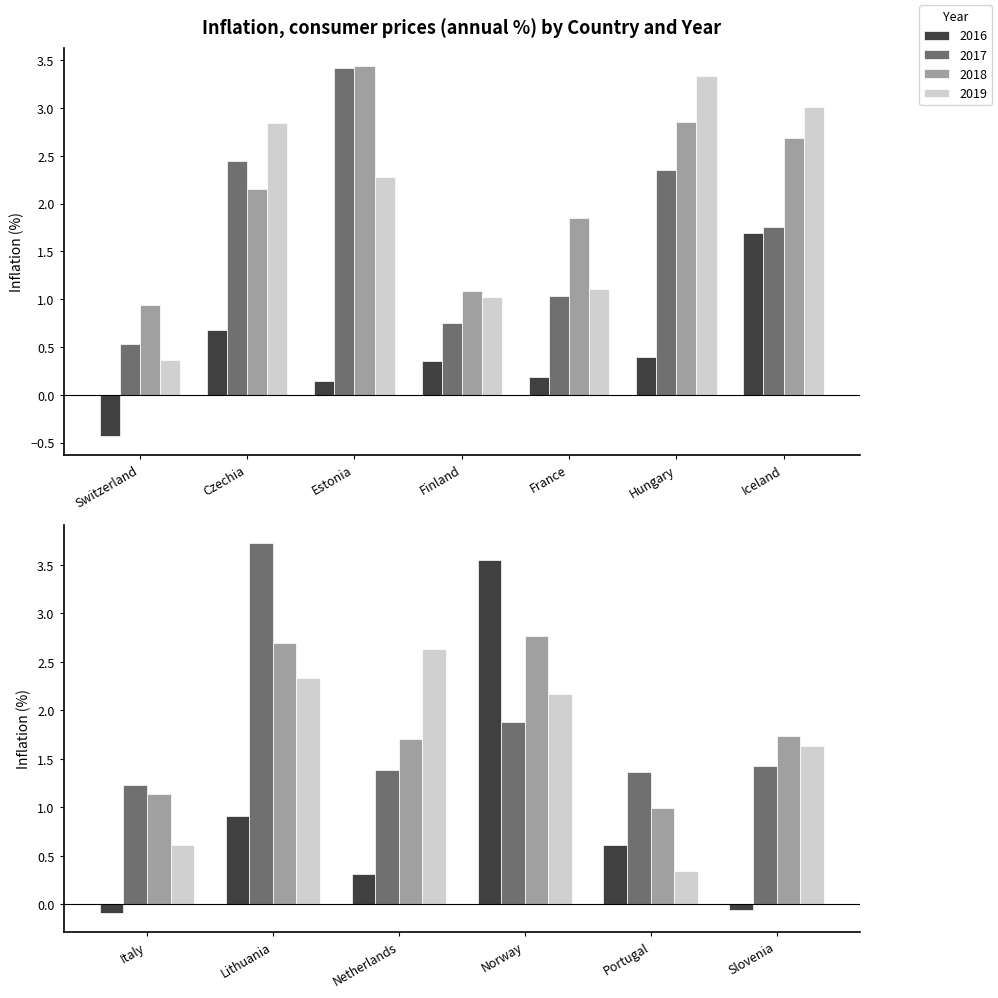

Between Netherlands and Estonia, which is larger?

Netherlands